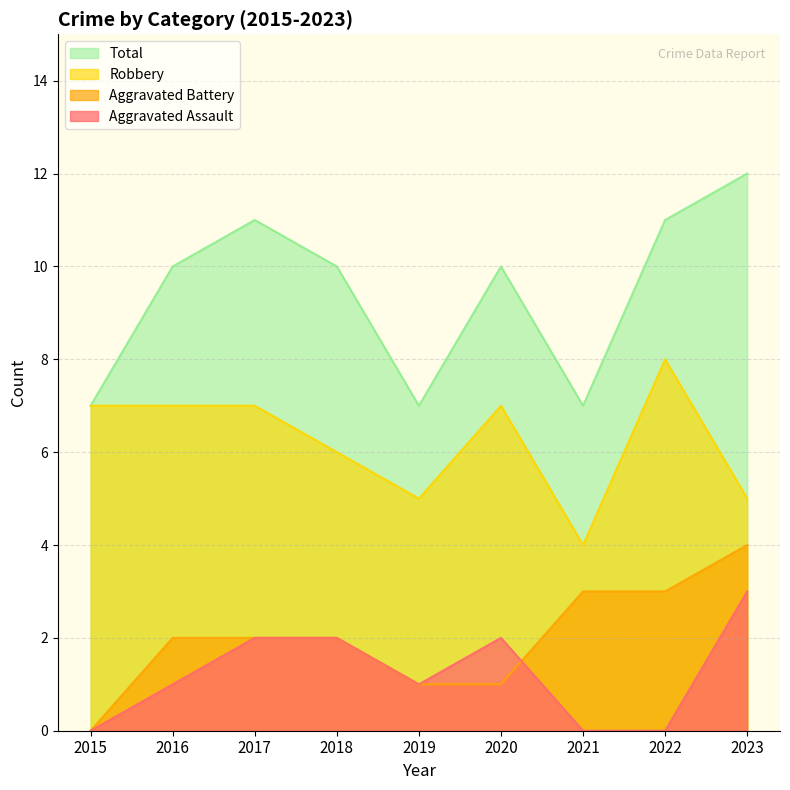

Rank the categories by Aggravated Battery value from highest to lowest.

2023, 2021, 2022, 2016, 2017, 2018, 2019, 2020, 2015